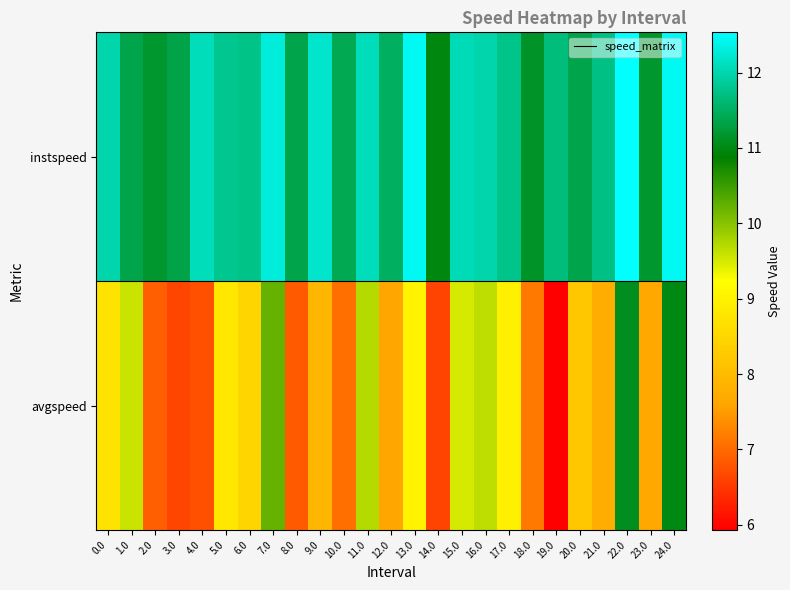

Reading left to right, list all the values displayed in this chart.

instspeed: 0.0=12.0	1.0=11.4	2.0=11.2	3.0=11.3	4.0=12.1	5.0=11.8	6.0=11.7	7.0=12.3	8.0=11.3	9.0=12.2	10.0=11.4	11.0=12.1	12.0=11.5	13.0=12.4	14.0=11.0	15.0=12.1	16.0=12.0	17.0=11.8	18.0=11.1	19.0=11.7	20.0=11.3	21.0=11.7	22.0=12.5	23.0=11.2	24.0=12.4
avgspeed: 0.0=8.7	1.0=9.6	2.0=6.9	3.0=6.6	4.0=6.8	5.0=8.8	6.0=8.5	7.0=10.2	8.0=6.8	9.0=7.9	10.0=7.1	11.0=9.7	12.0=7.6	13.0=9.0	14.0=6.6	15.0=9.5	16.0=9.7	17.0=9.0	18.0=7.1	19.0=5.9	20.0=8.2	21.0=7.8	22.0=11.1	23.0=7.7	24.0=11.0